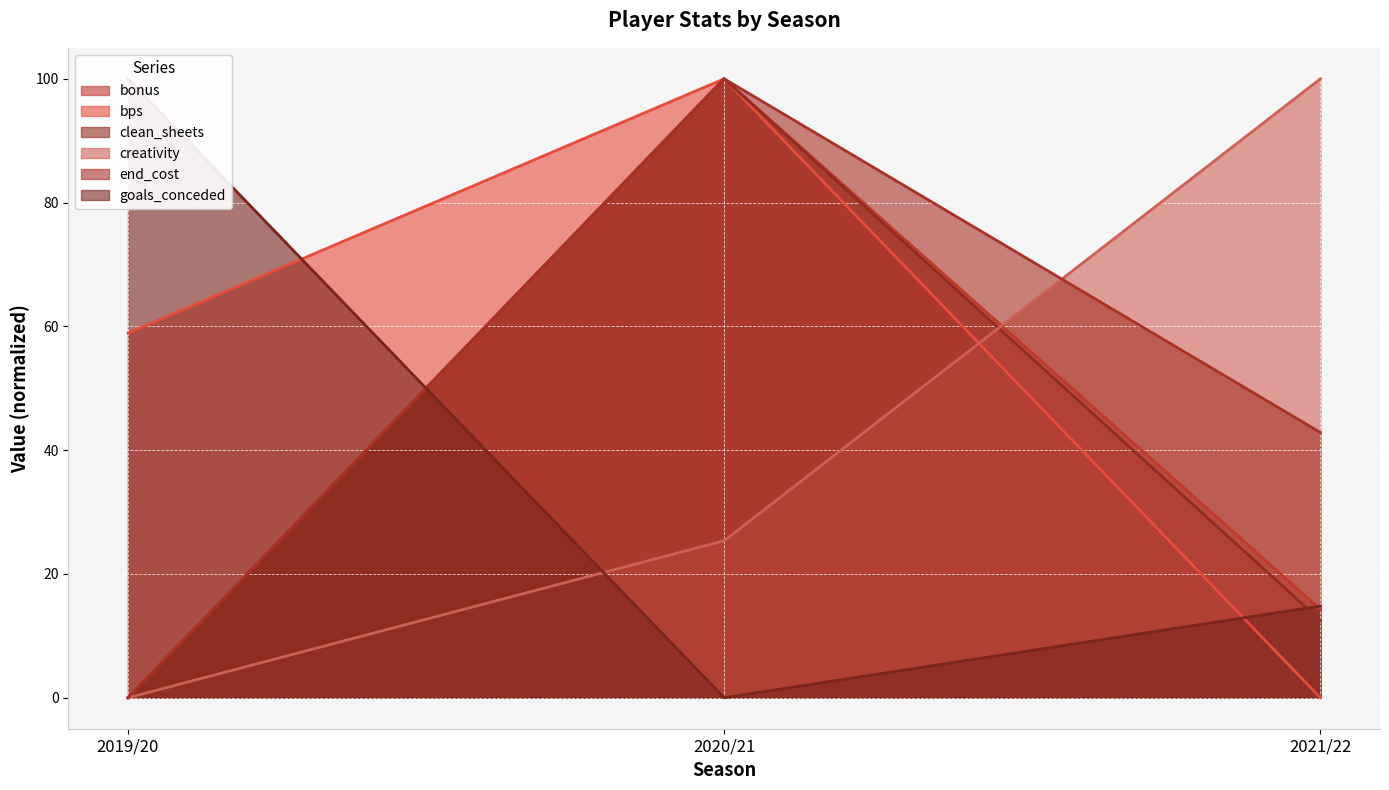

What is the total value across all series at 2021/22?

184.5